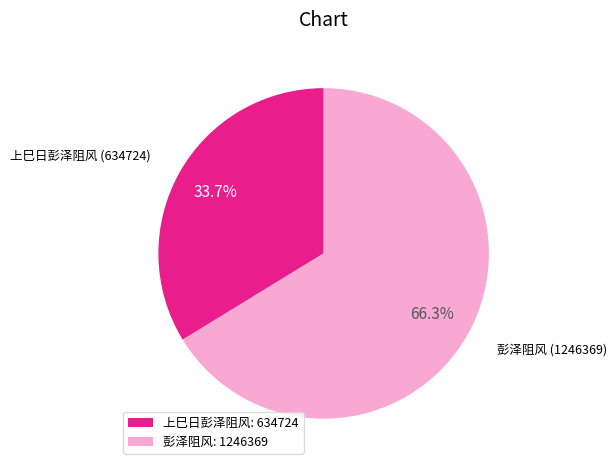

Which category accounts for the majority?

彭泽阻风